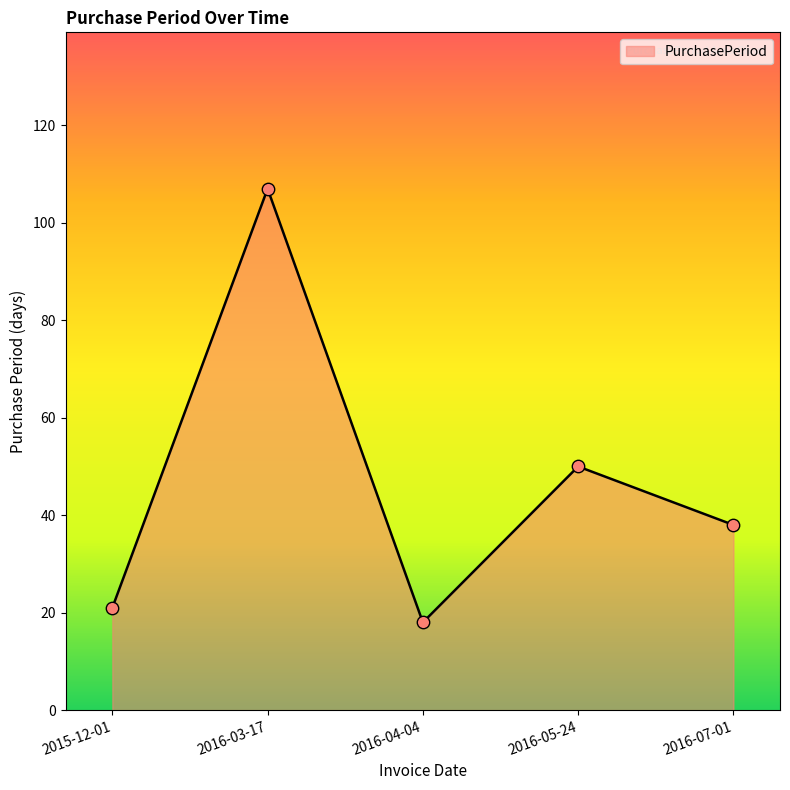

What is the change in value from 2016-03-17 to 2016-07-01?

-69